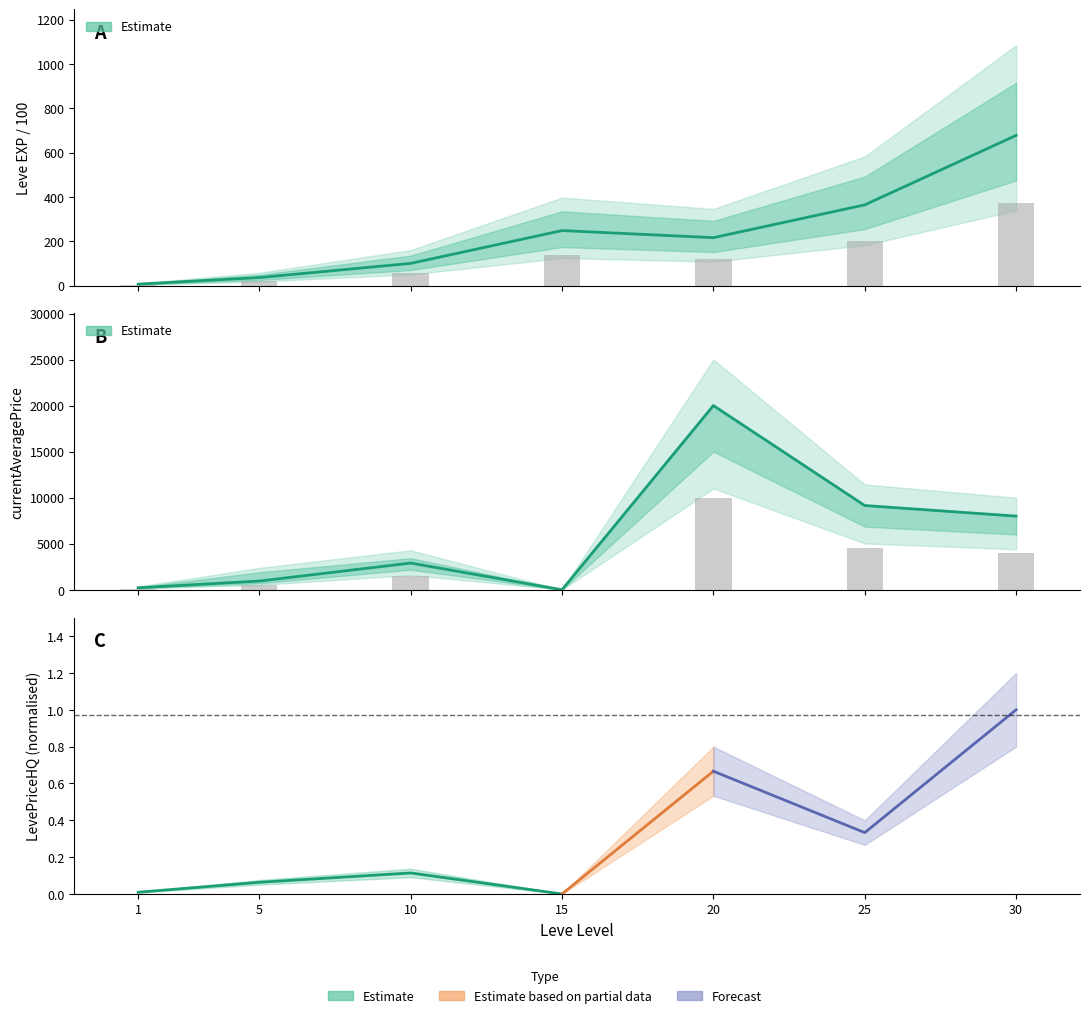

Reading left to right, transcribe all the data shown in this chart.

Leve EXP /100: 6.3	36.0	99.9	247.9	216.0	363.9	677.3
currentAveragePrice: 217.3	944.2	2901.0	0.0	20008.0	9150.0	8000.0